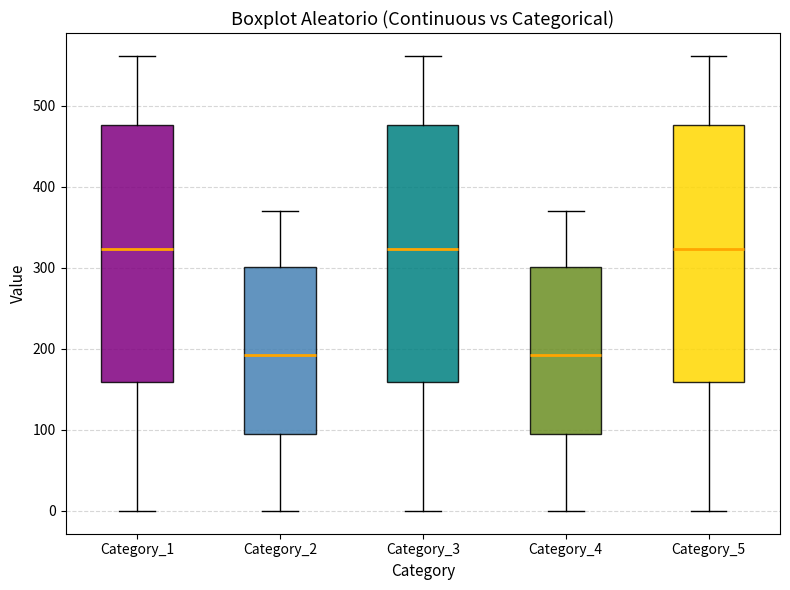

Where is the lower edge of the box for Category_3 on the y-axis? The values are not printed on the chart, so give them approximately, as read against the axis.

160